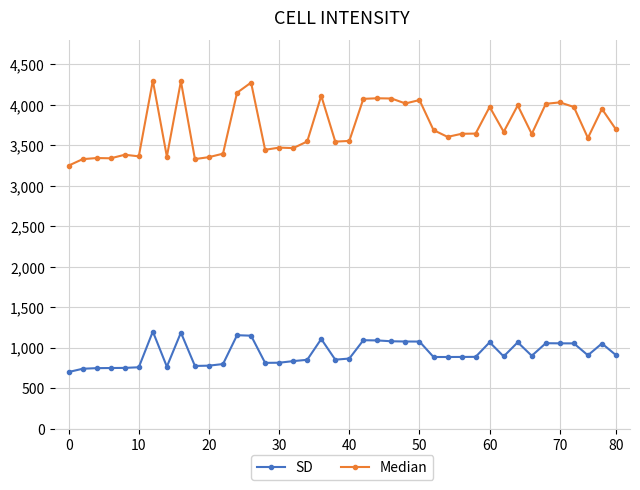

At how many categories does at least one series exceed 1866?

40